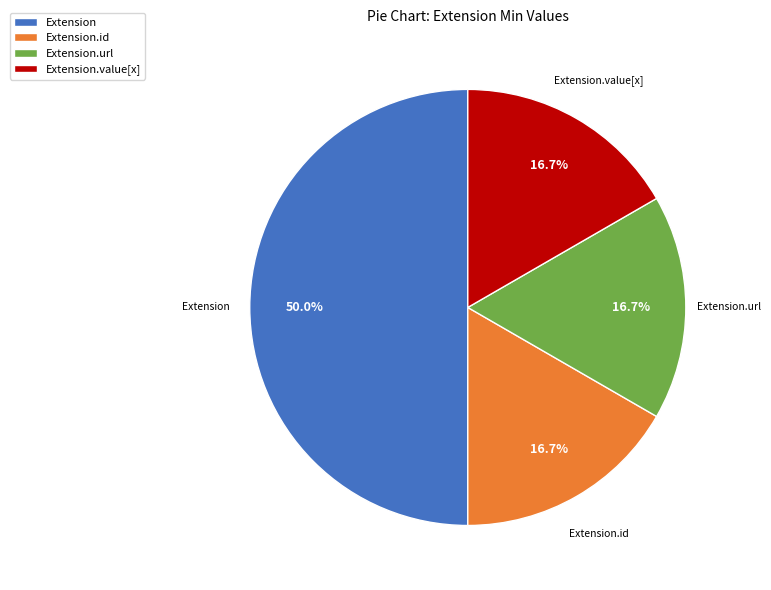

Does Extension.url account for over 50% of the chart?

No